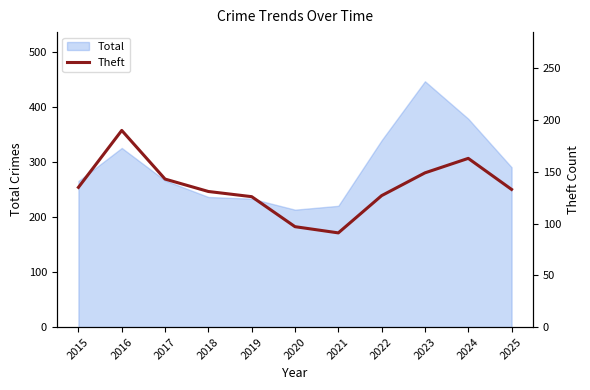

Where is the data nearest to the value 140?

2017